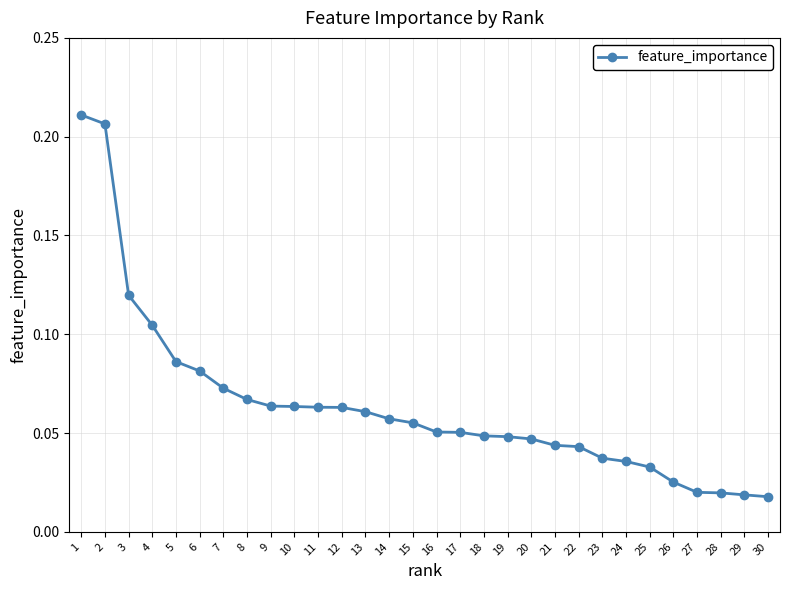

Between 25 and 8, which is larger?

8